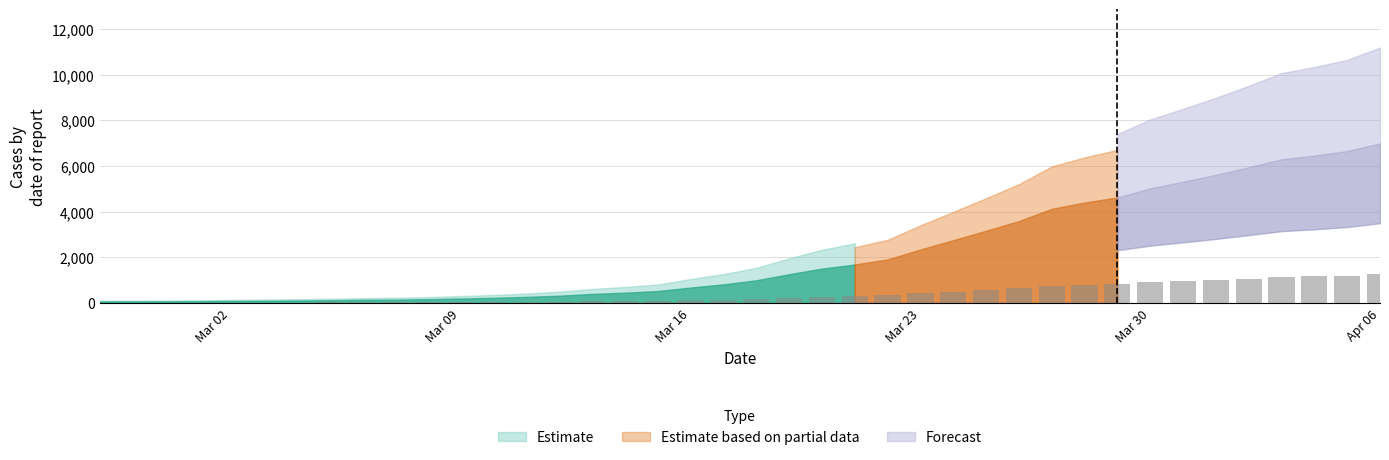

What is the maximum value shown in the chart?

1259.1